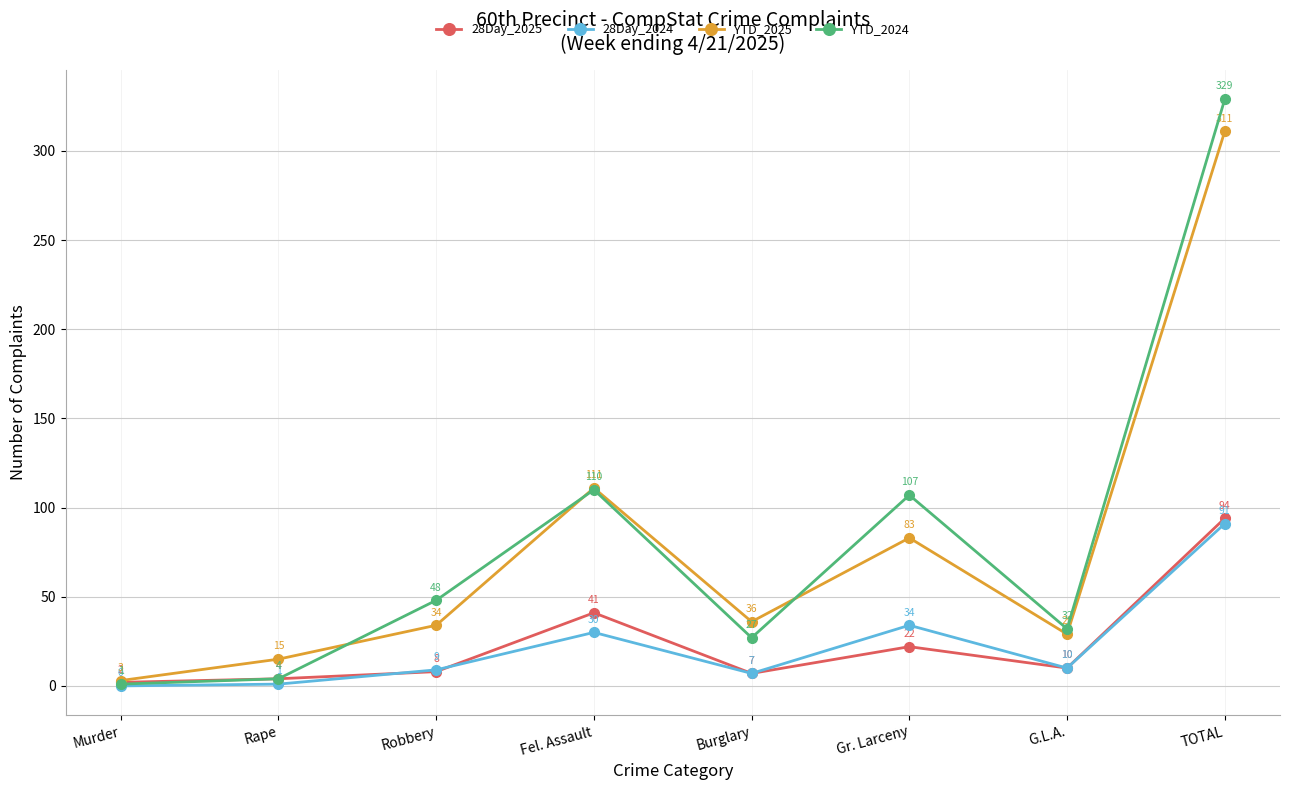

Reading right to left, transcribe all the data shown in this chart.

28Day_2025: 94	10	22	7	41	8	4	2
28Day_2024: 91	10	34	7	30	9	1	0
YTD_2025: 311	29	83	36	111	34	15	3
YTD_2024: 329	32	107	27	110	48	4	1